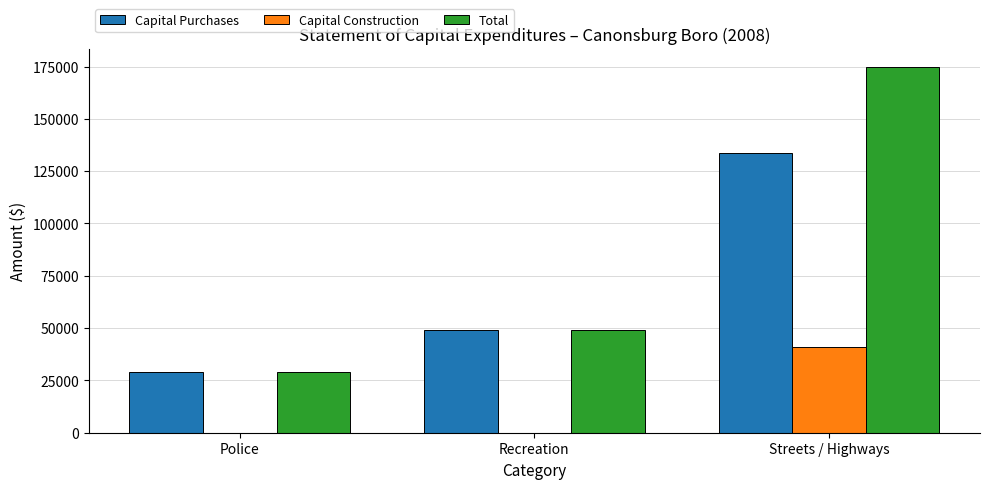

What is the sum of all Capital Purchases values?

211521